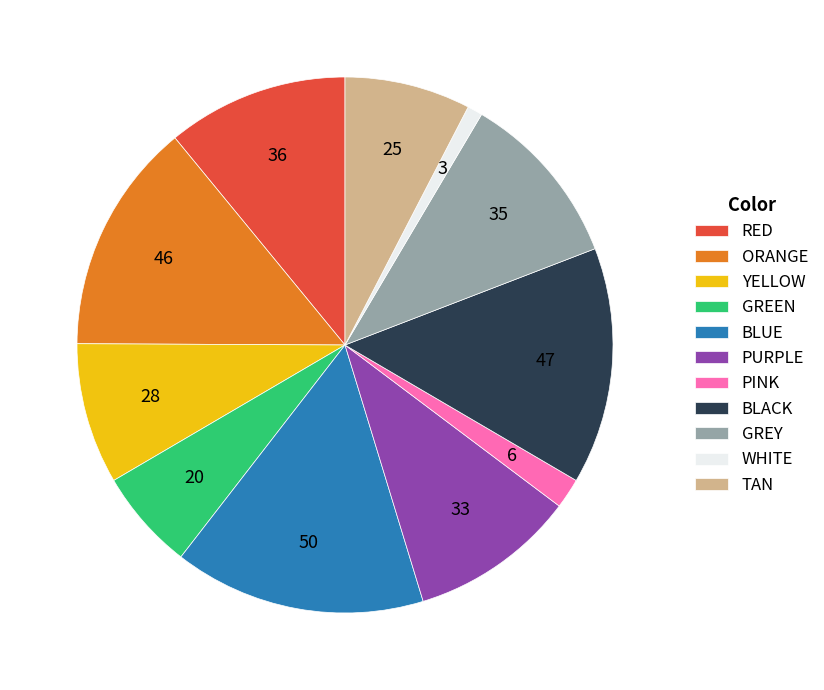

Is the sum of PINK and WHITE greater than half?

No